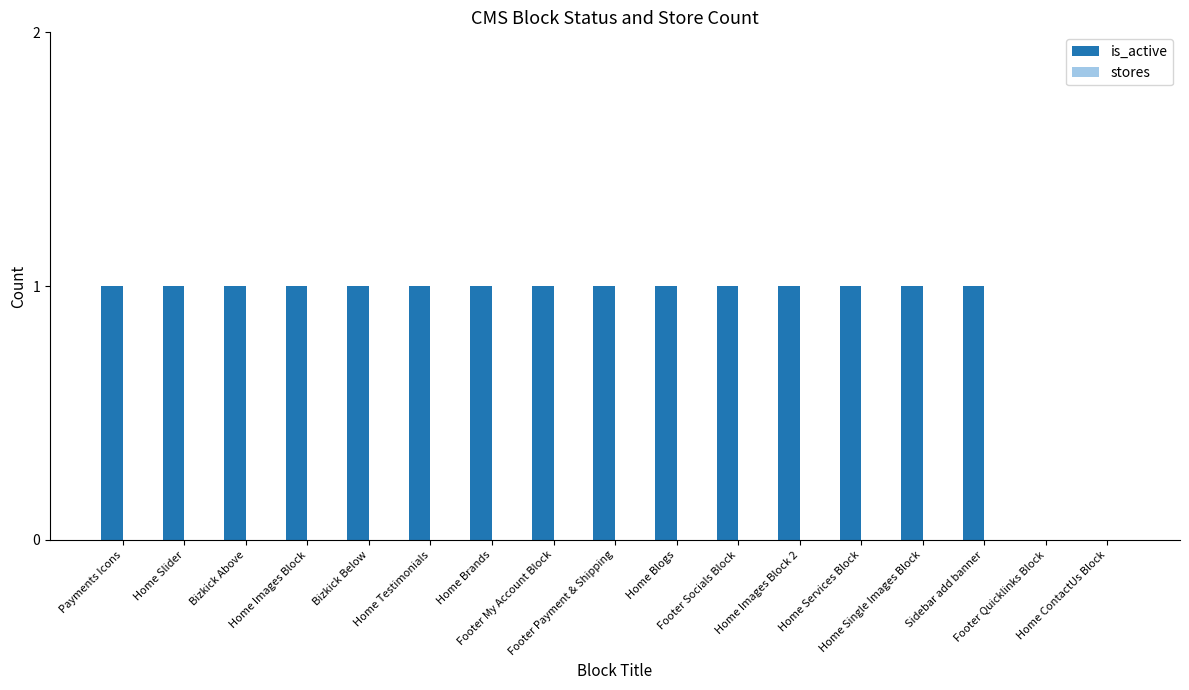

What is the sum of all values?

15